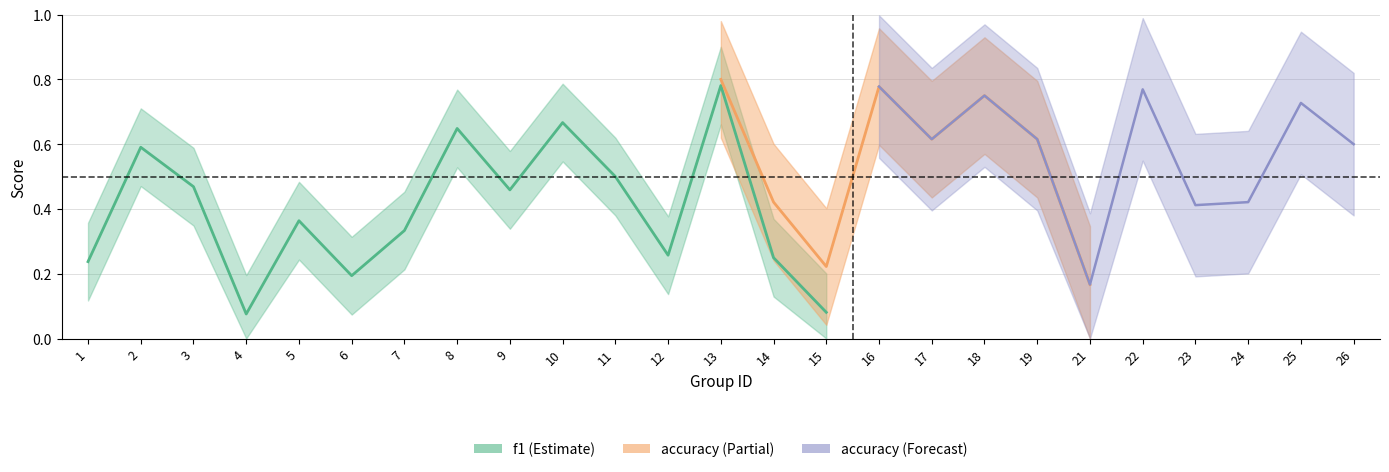

List the series in order of their overall mean, highest first.

accuracy, f1